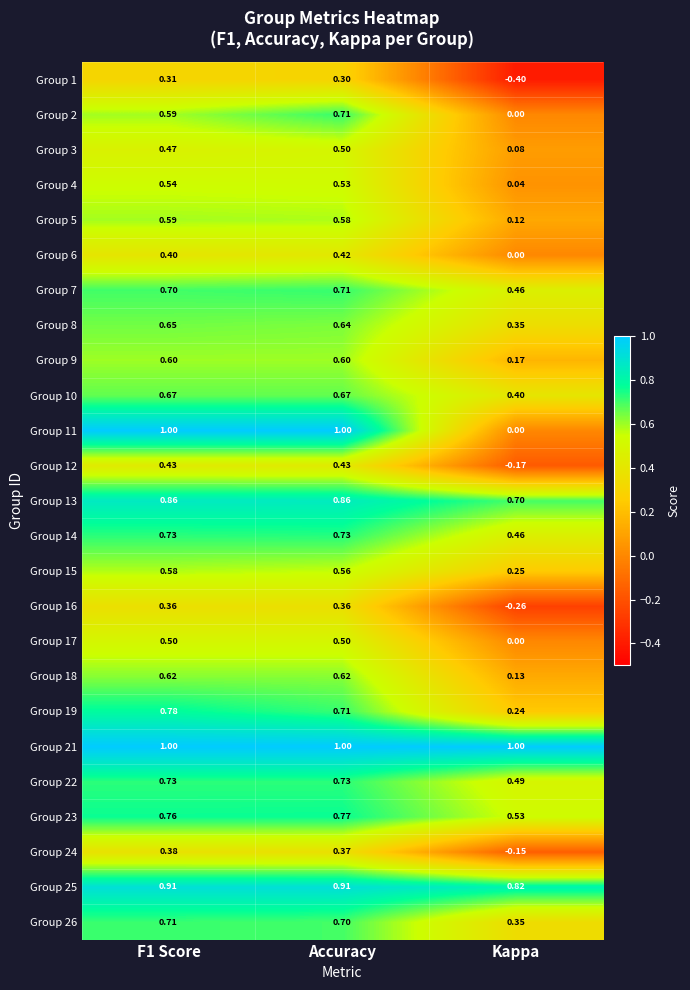

At which category is the sum across all series the highest?

Accuracy